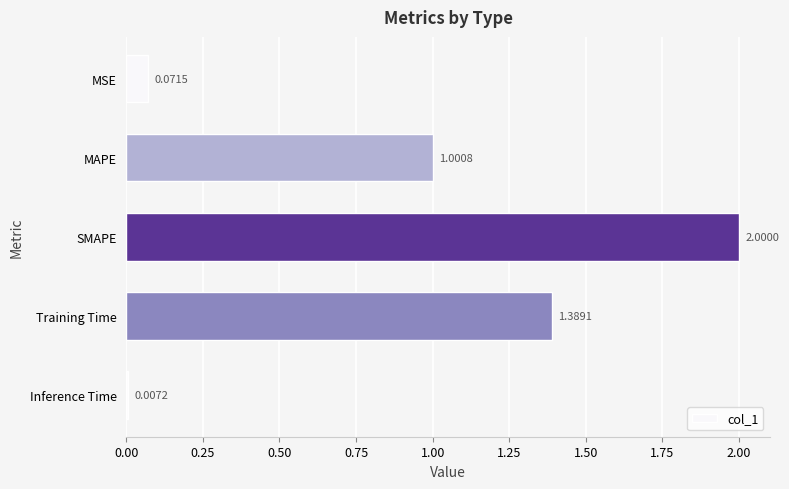

Where is the data nearest to the value 1?

MAPE